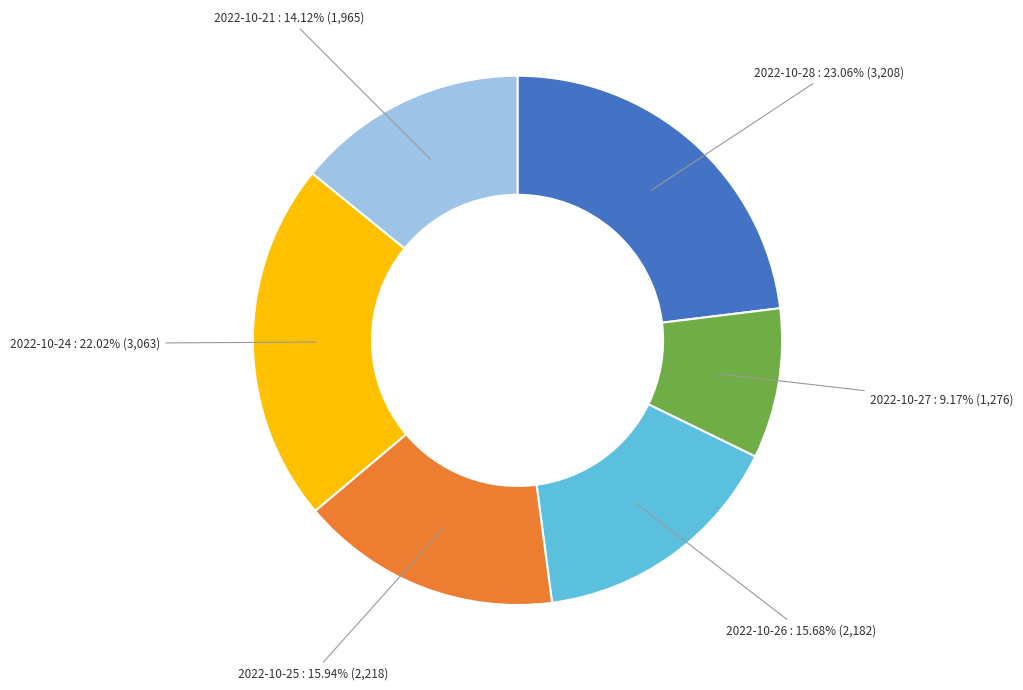

Is there a majority slice in this chart?

No